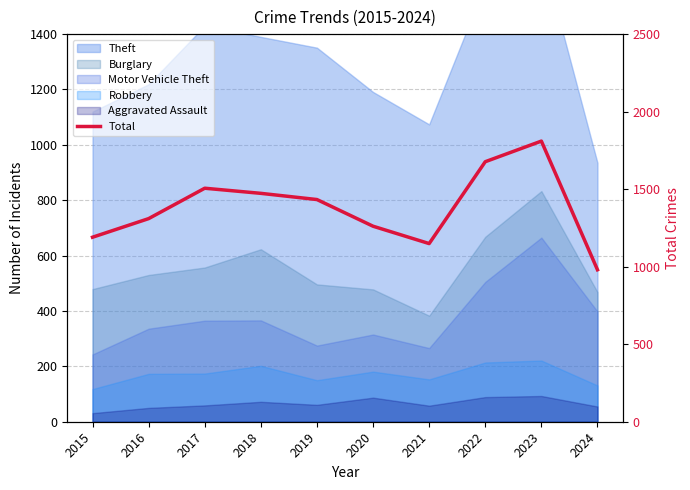

List the labels in order of value, largest first.

2023, 2022, 2017, 2018, 2019, 2016, 2020, 2015, 2021, 2024